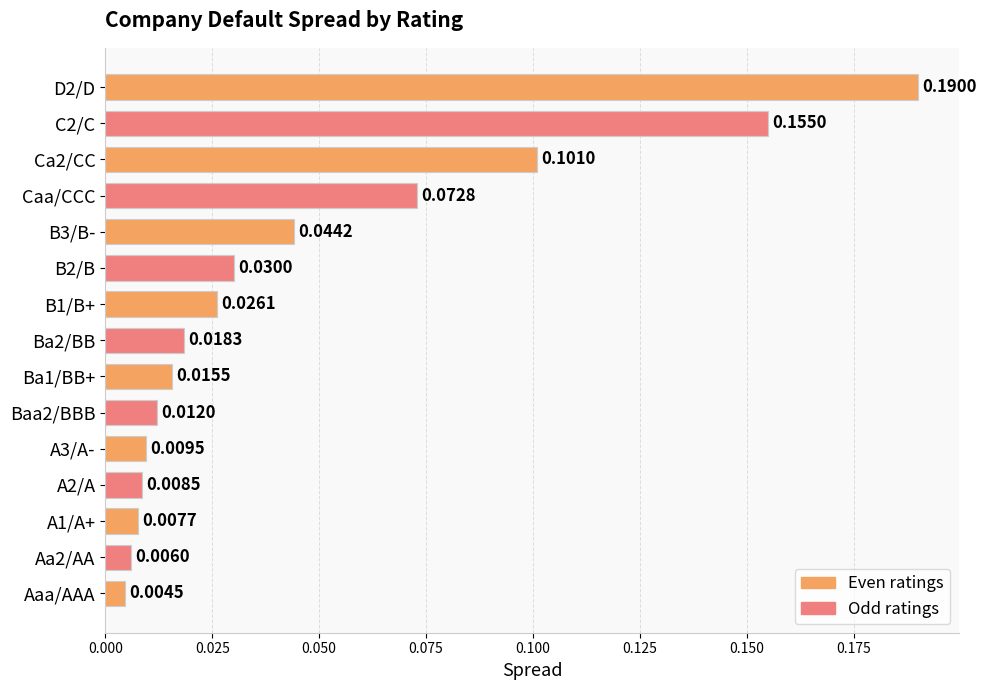

What is the label of the 15th bar from the top?

Aaa/AAA